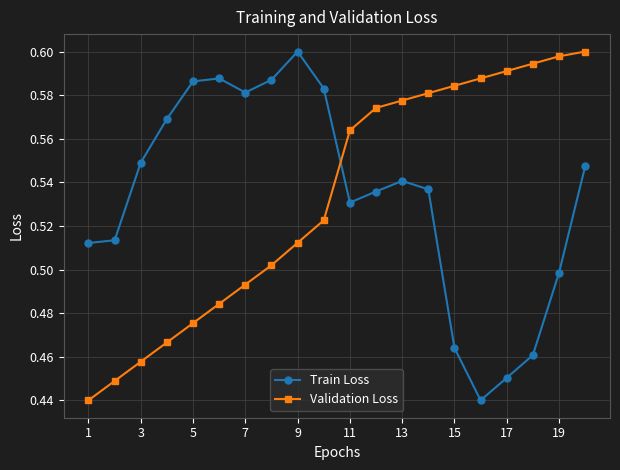

In Train Loss, how many points are higher than both neighbors (excluding endpoints)?

3